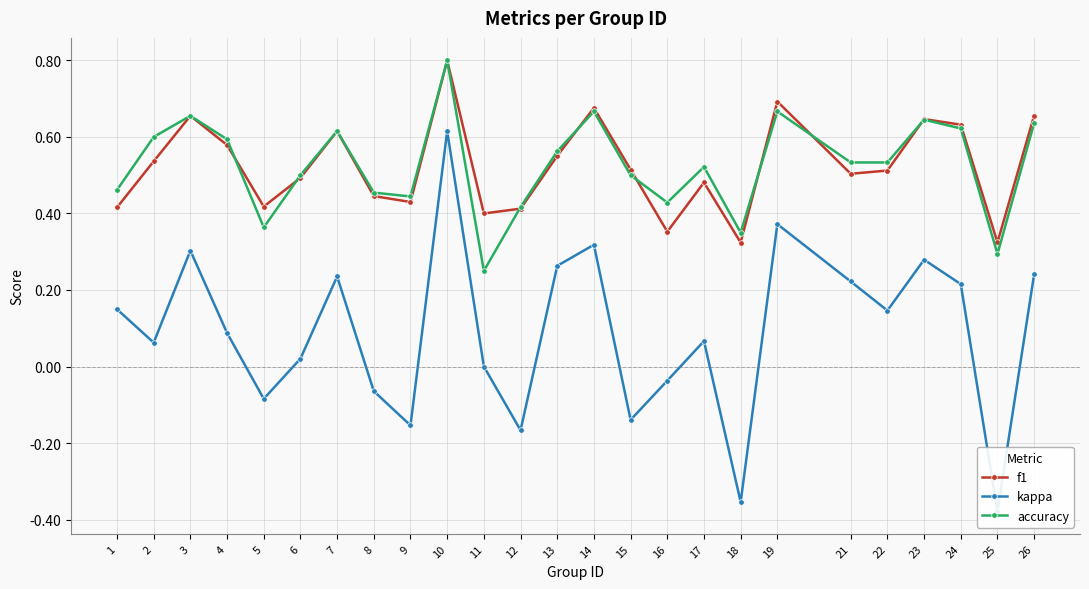

What are all the series names shown in the legend?

f1, kappa, accuracy